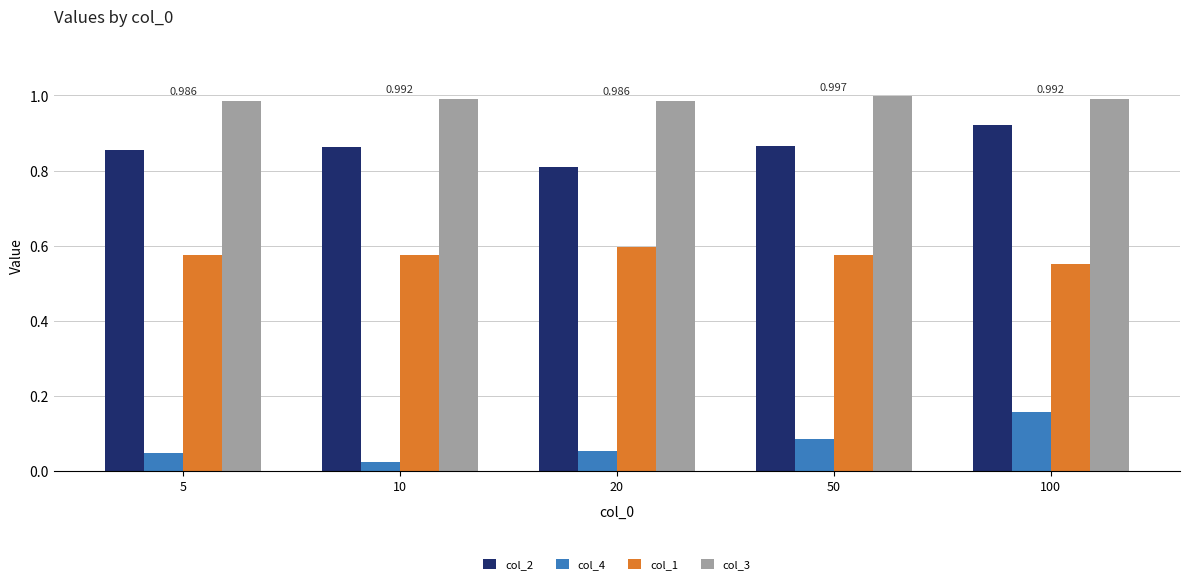

Read the col_2 value at 20.

0.8